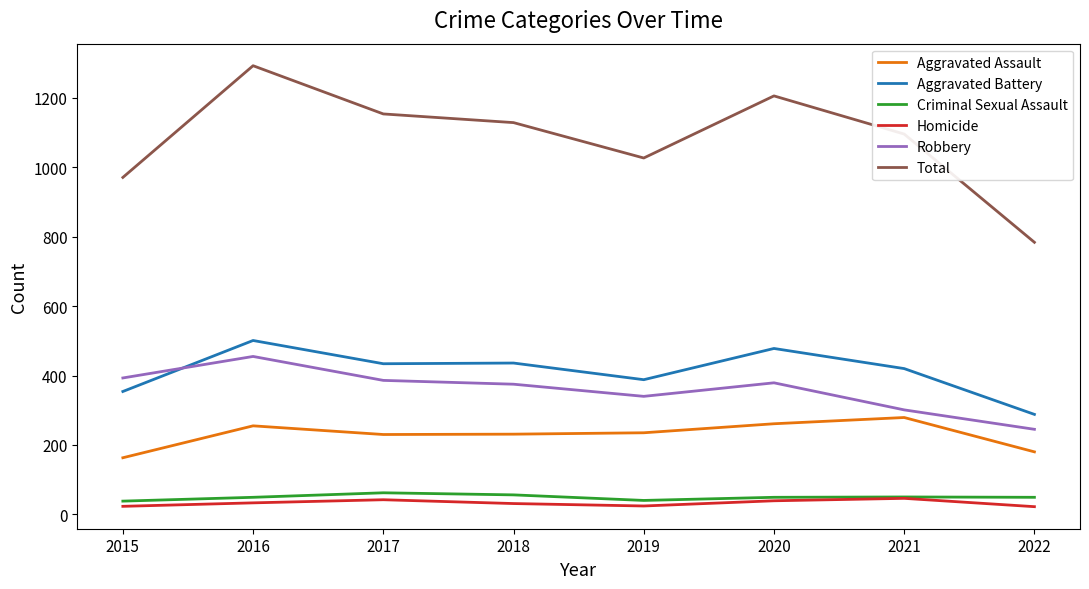

What are all the series names shown in the legend?

Aggravated Assault, Aggravated Battery, Criminal Sexual Assault, Homicide, Robbery, Total